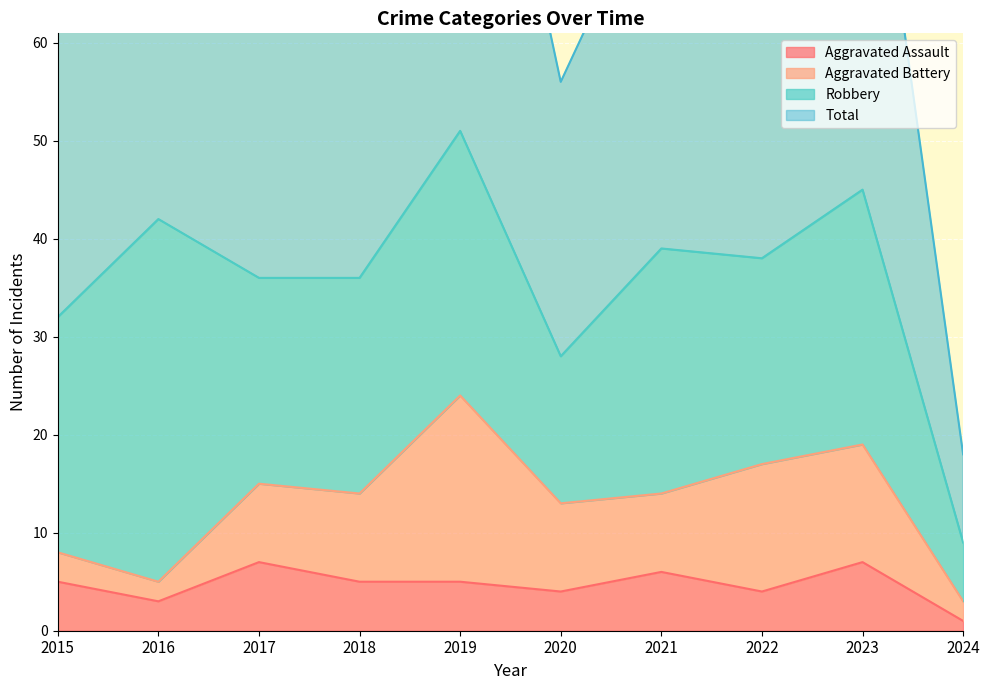

True or false: Total has more than 1 points higher than both neighbors.

True